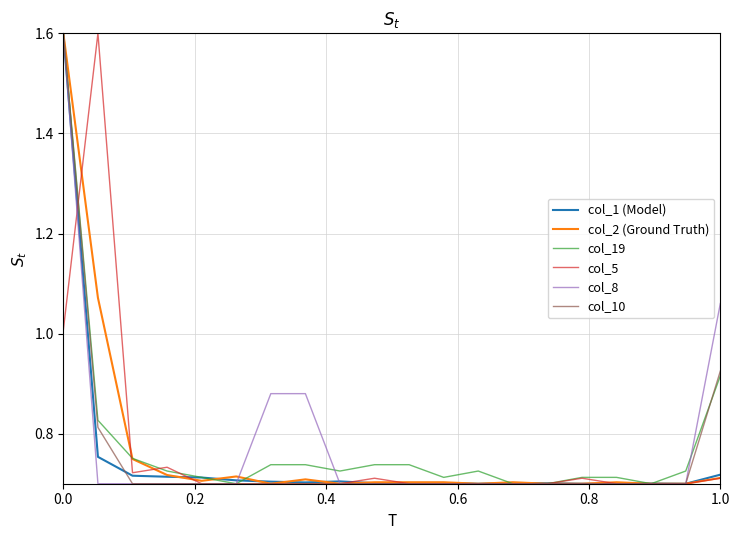

What is the maximum value for col_19?

1.6